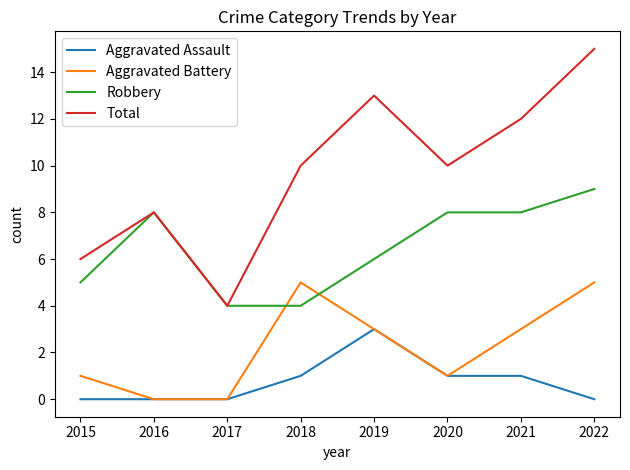

List the series in order of their overall mean, lowest first.

Aggravated Assault, Aggravated Battery, Robbery, Total